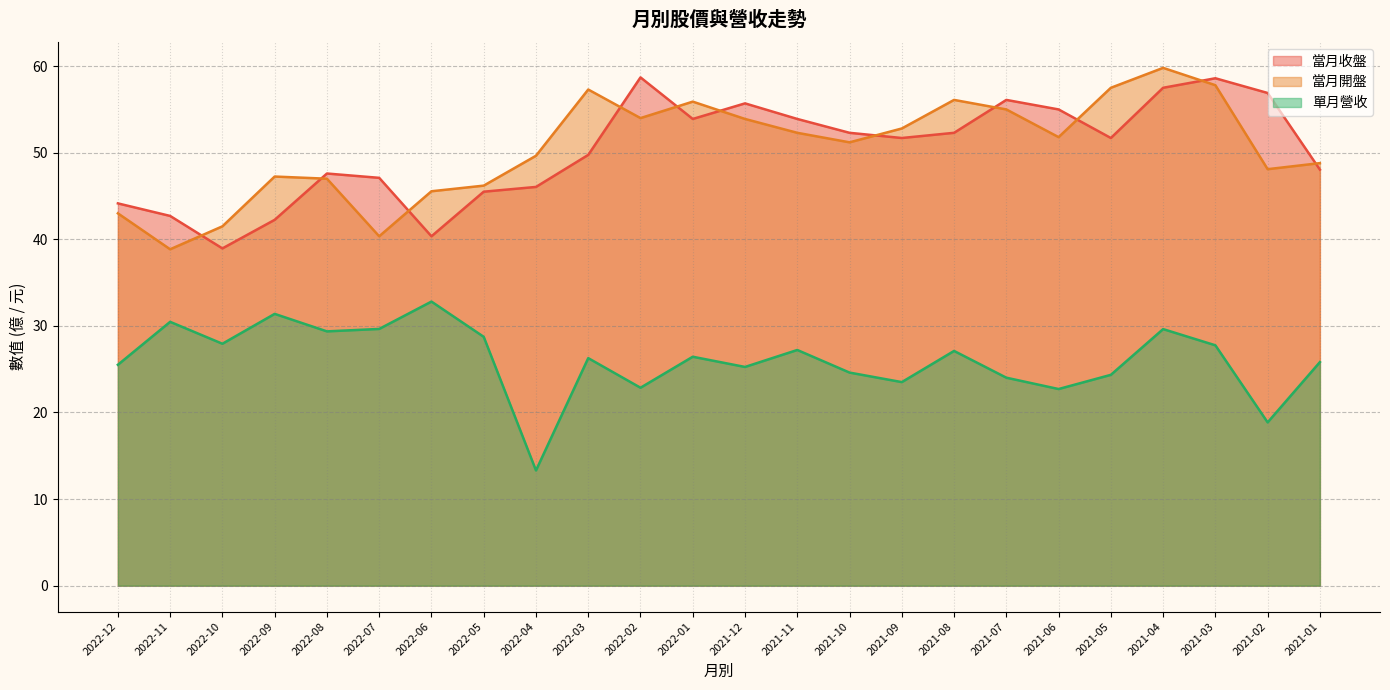

What value does the 當月開盤 series have at 2021-01?

48.8